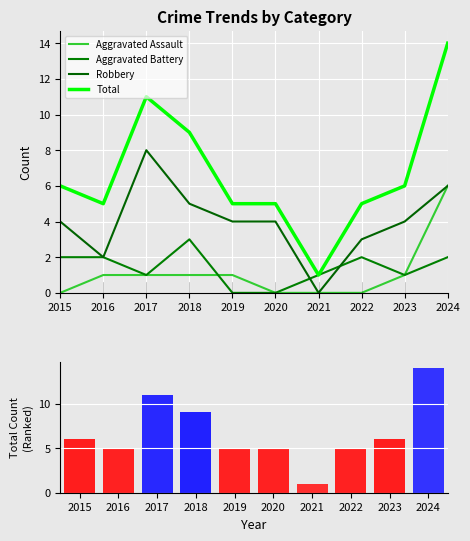

Is the value of Robbery at 2015 greater than the value of Total at 2018?

No